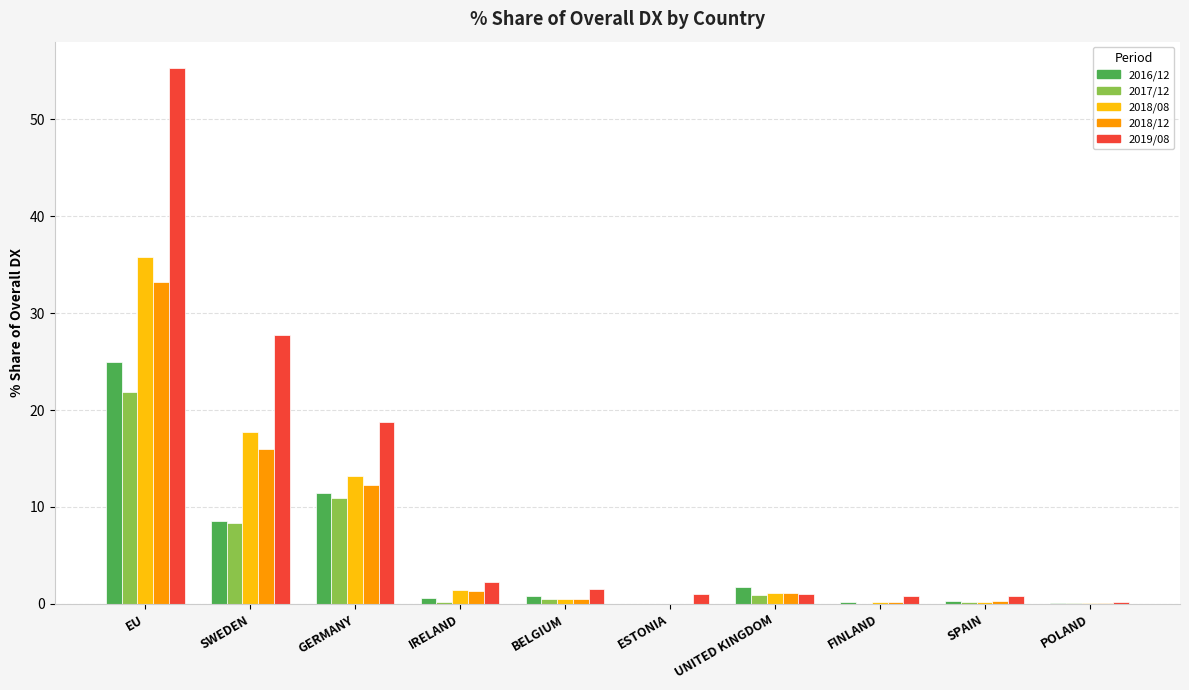

At which category is the sum across all series the highest?

EU